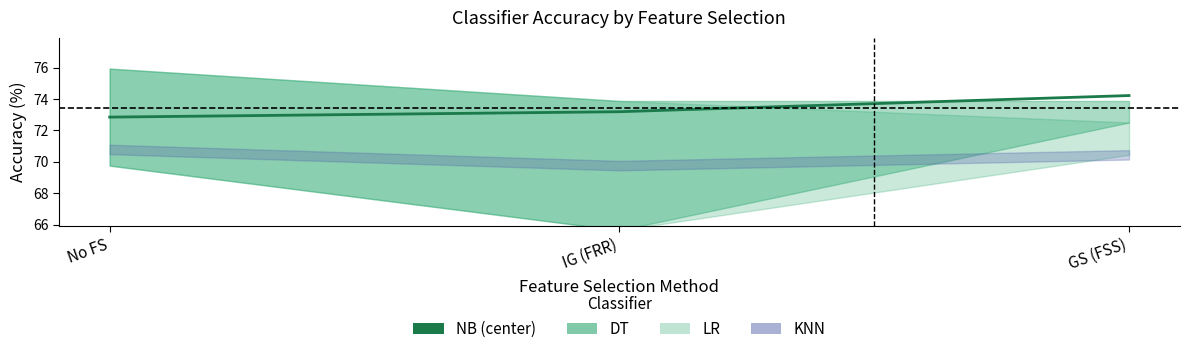

Is it true that the value at IG (FRR) is 73.2?

True